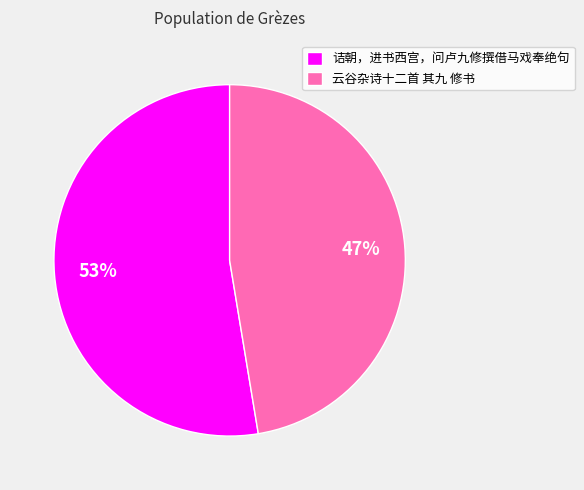

To the nearest percent, what is the combined percentage of 云谷杂诗十二首 其九 修书 and 诘朝，进书西宫，问卢九修撰借马戏奉绝句?

100%